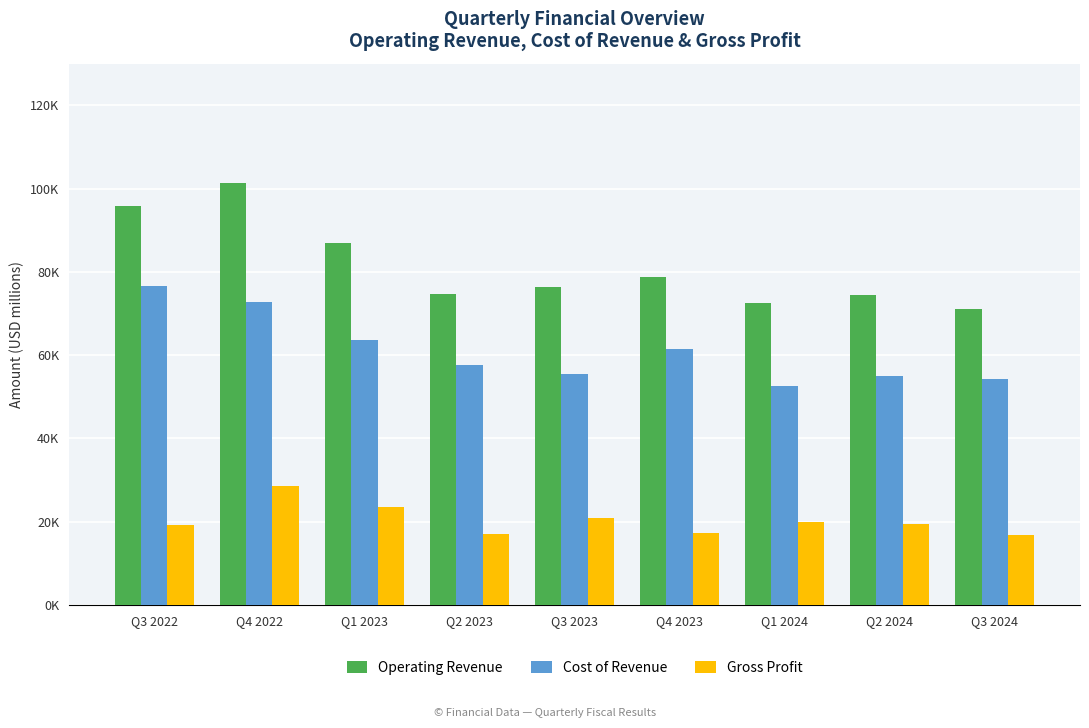

What are all the series names shown in the legend?

Operating Revenue, Cost of Revenue, Gross Profit